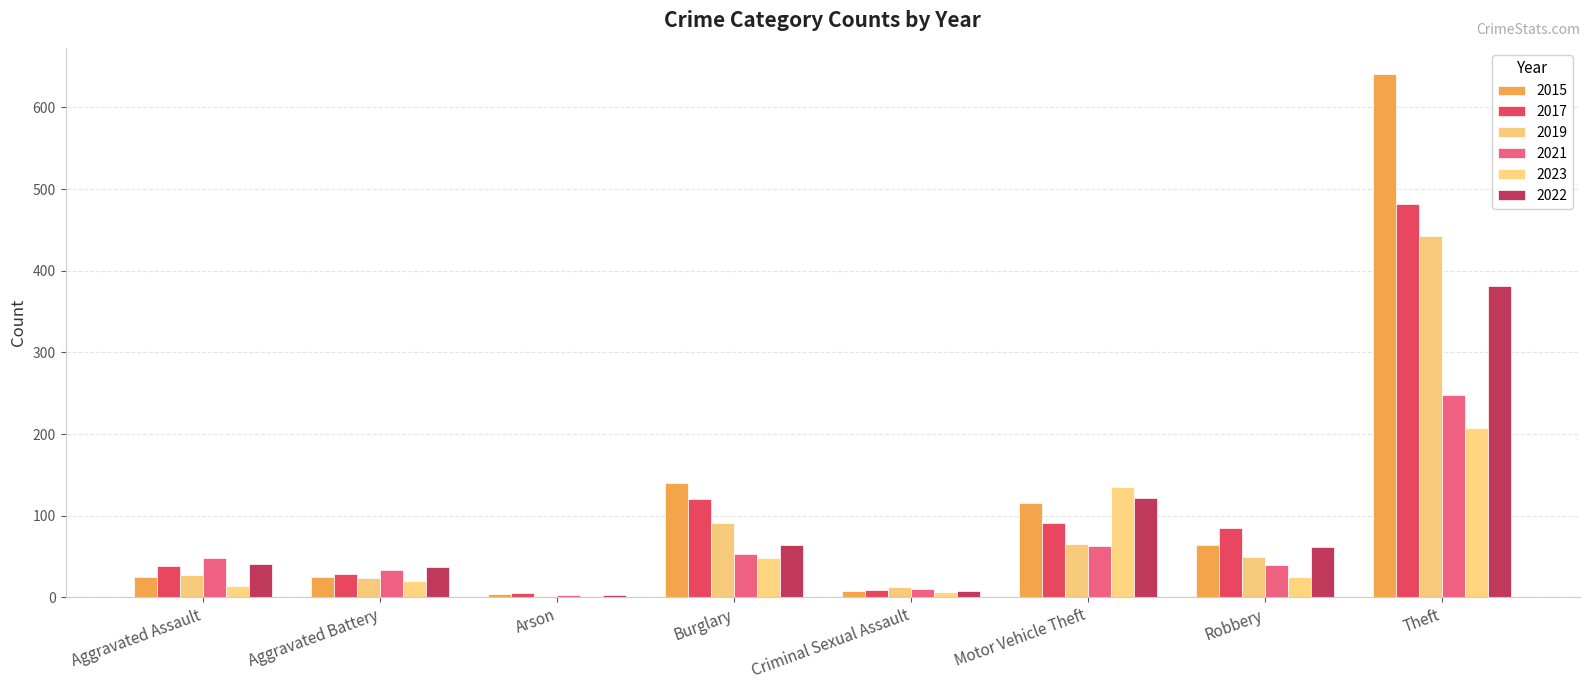

What are all the series names shown in the legend?

2015, 2017, 2019, 2021, 2023, 2022